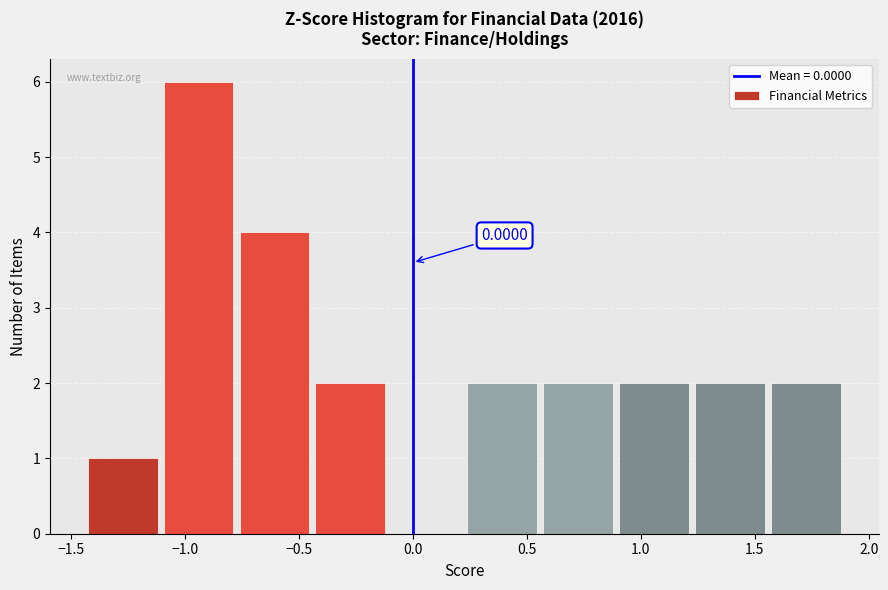

Which range on the x-axis has the tallest bar?

-1.10 to -0.75